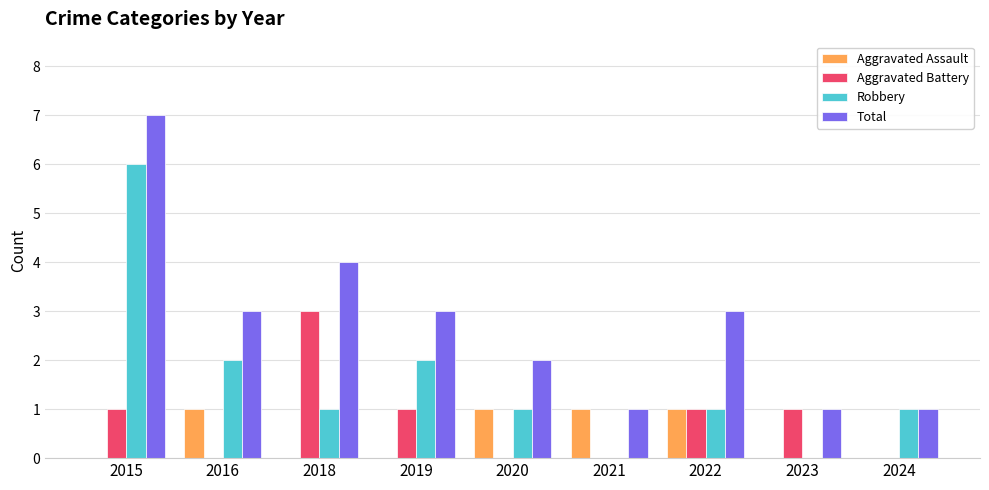

Which category has the highest value across all series?

2015